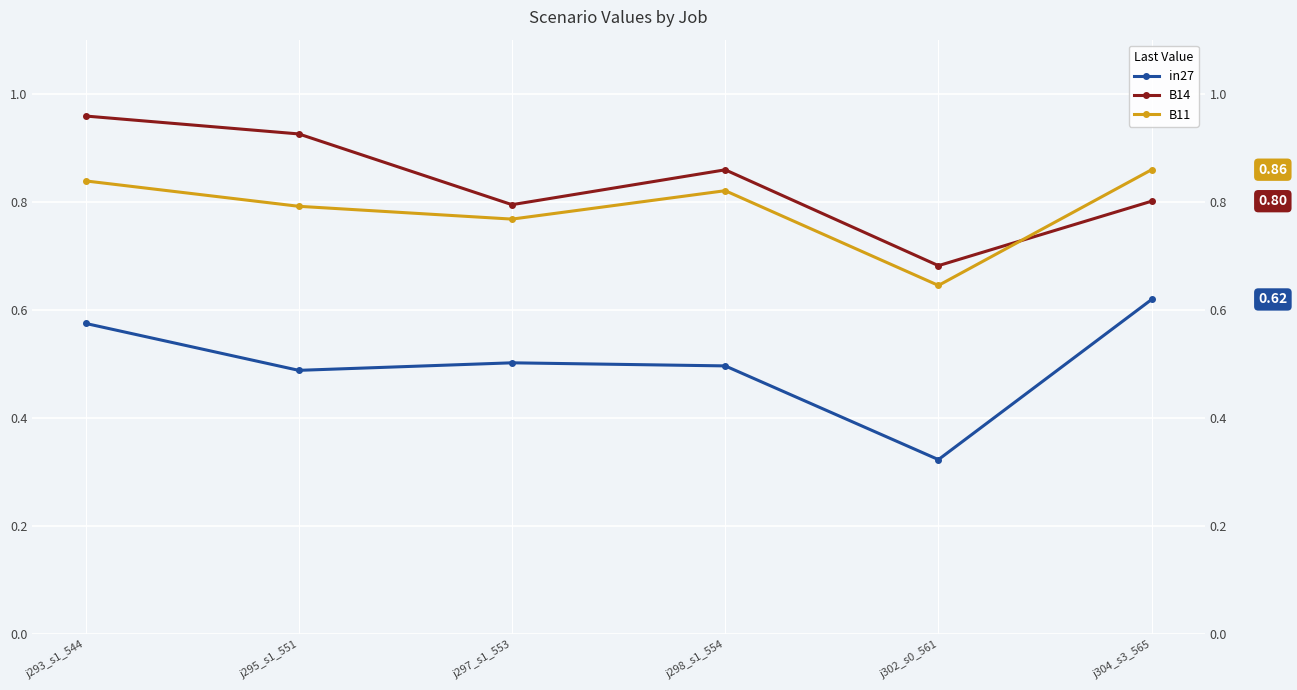

What is the total value across all series at j297_s1_553?

2.1